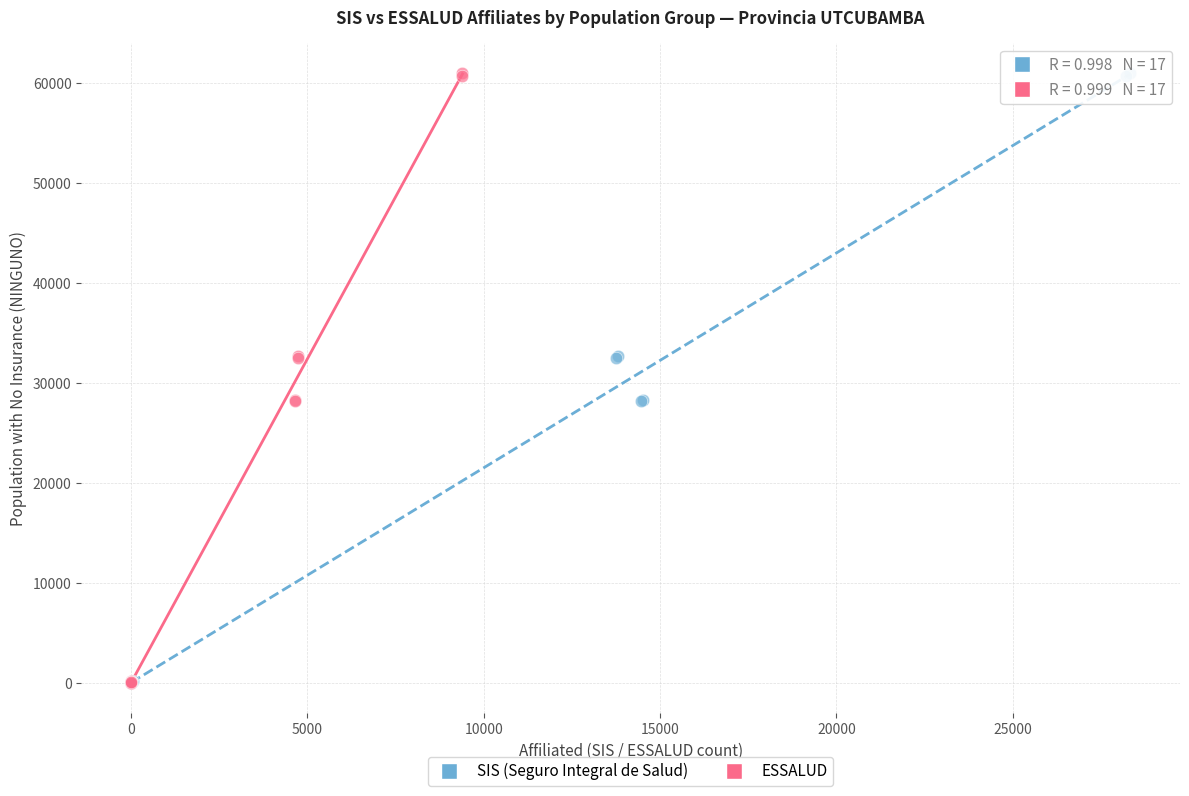

What are all the series names shown in the legend?

SIS (Seguro Integral de Salud), ESSALUD